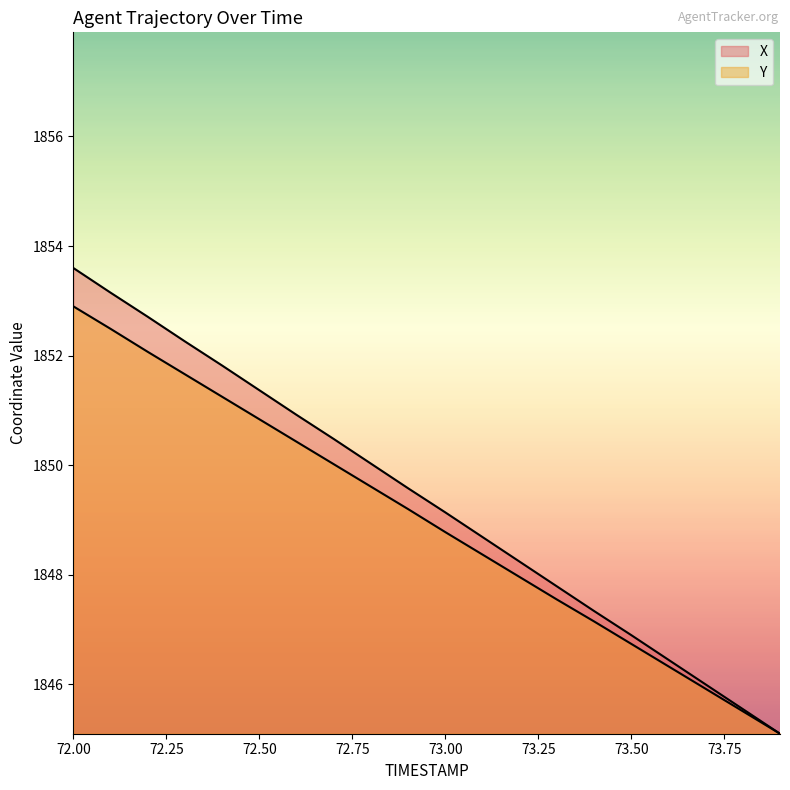

The value of X at 72.8 is 1850.0. True or false?

True